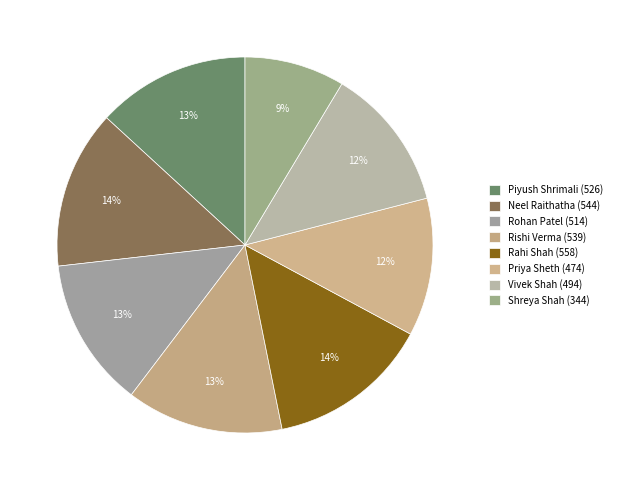

How many slices are in this pie chart?

8